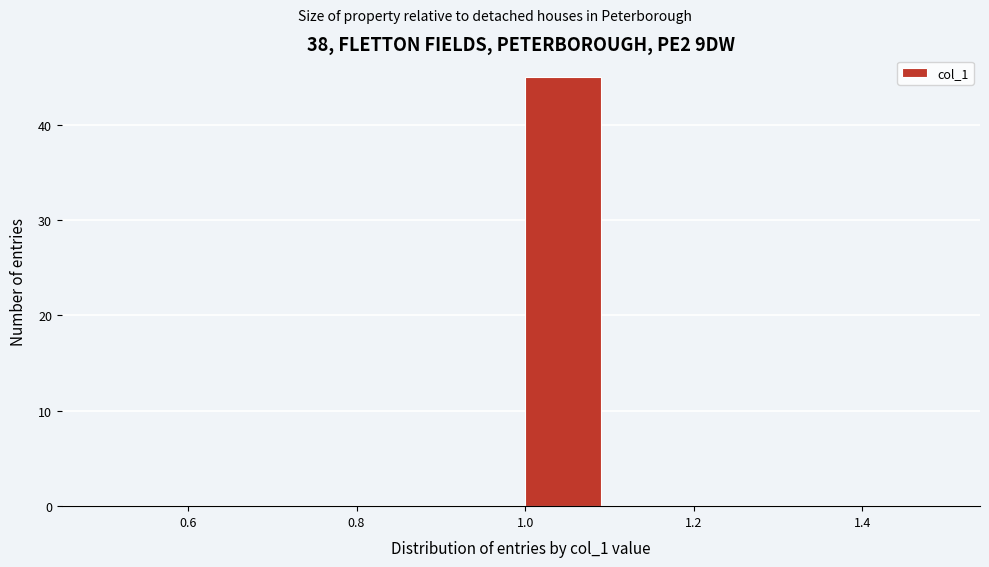

Reading left to right, transcribe this chart: for each bar, give the range it covers on the x-axis and its height. The values are not printed on the chart, so give them approximately, as read against the axis.

0.5 to 0.6: 0
0.6 to 0.7: 0
0.7 to 0.8: 0
0.8 to 0.9: 0
0.9 to 1.0: 0
1.0 to 1.1: 45
1.1 to 1.2: 0
1.2 to 1.3: 0
1.3 to 1.4: 0
1.4 to 1.5: 0